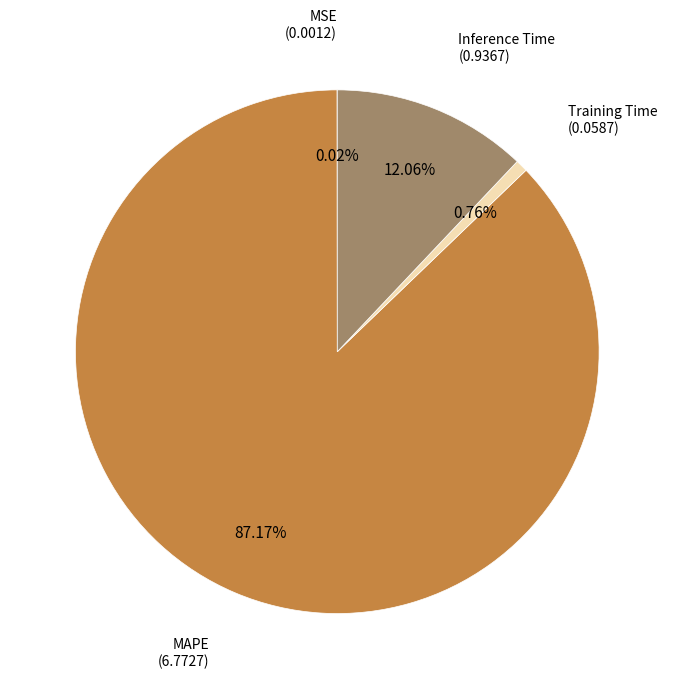

What percentage is the Training Time slice, to the nearest percent?

1%